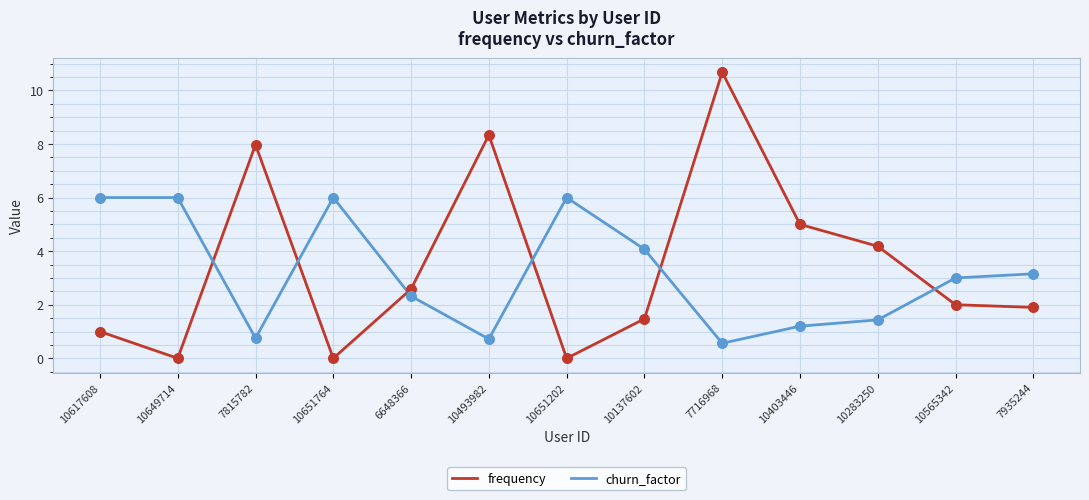

What is the total value across all series at 10617608?

7.0